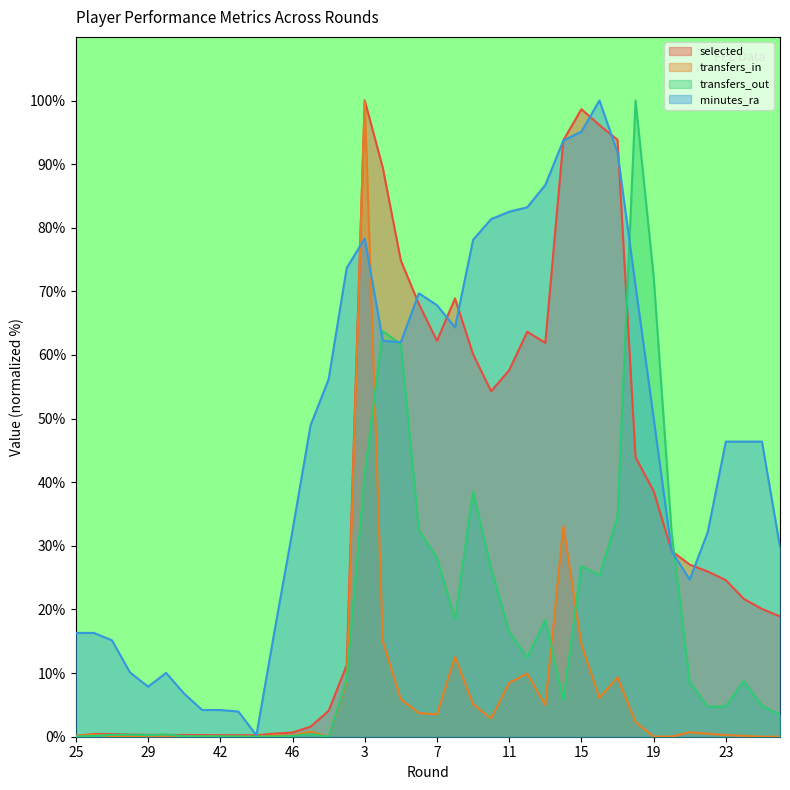

Which has a higher value, 10 or 27?

10